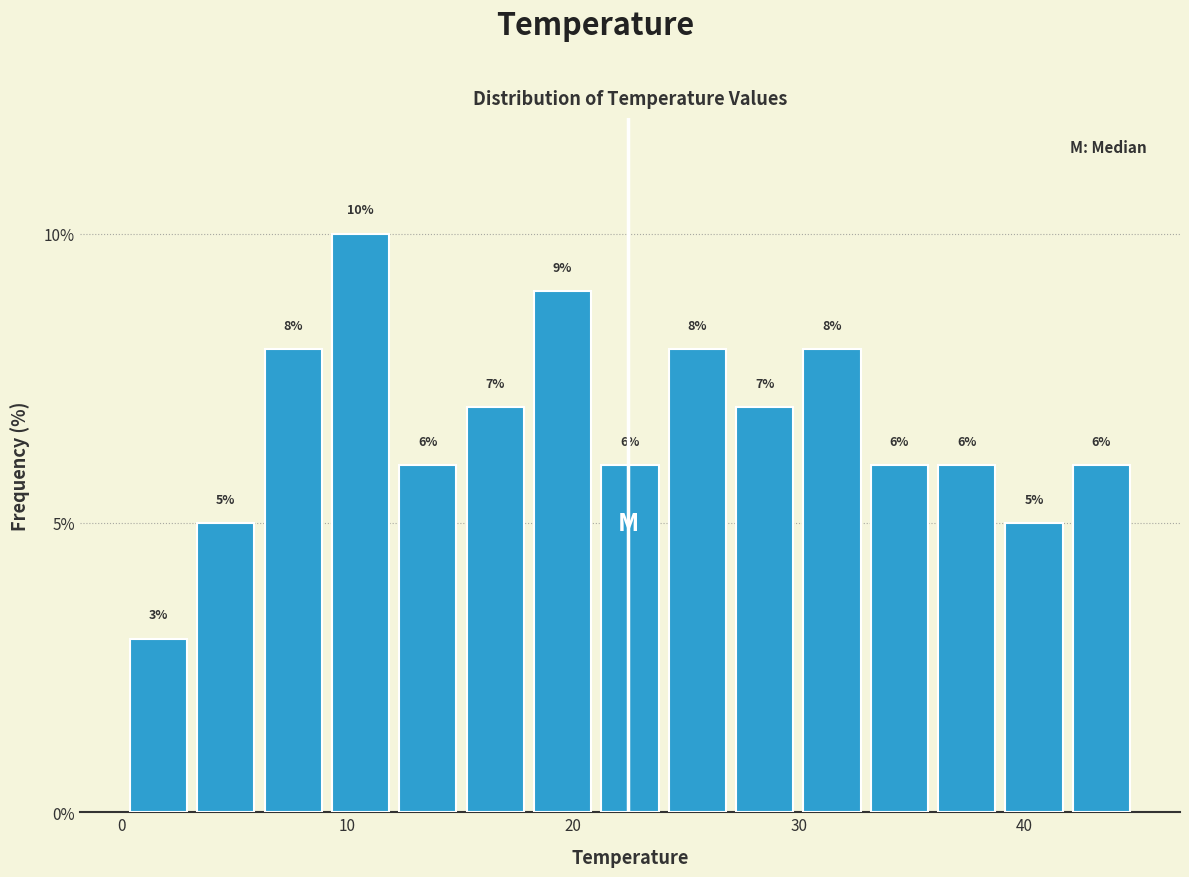

Read against the x-axis, roughly where is the centre of the tallest bar?

11